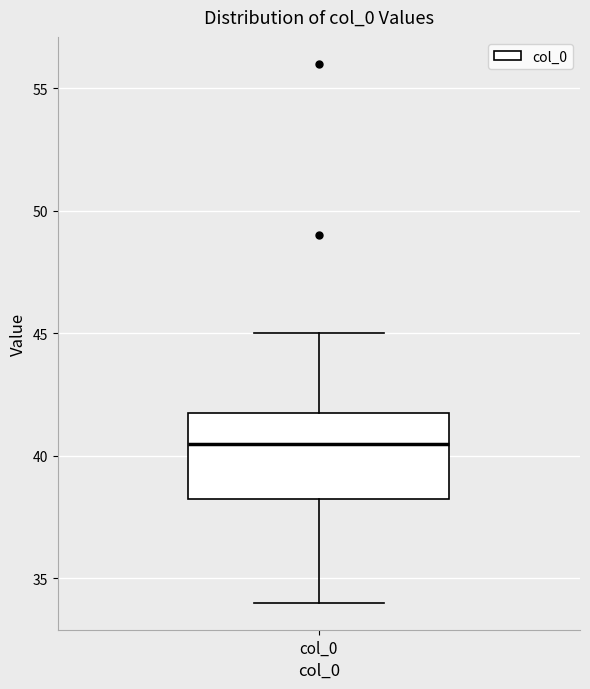

Read this box plot against the y-axis: the position of the median line, the range covered by the box, and the ends of both whiskers. The values are not printed on the chart, so give them approximately, as read against the axis.

median 40.5, box 38.5 to 42.0, whiskers 34.0 to 45.0